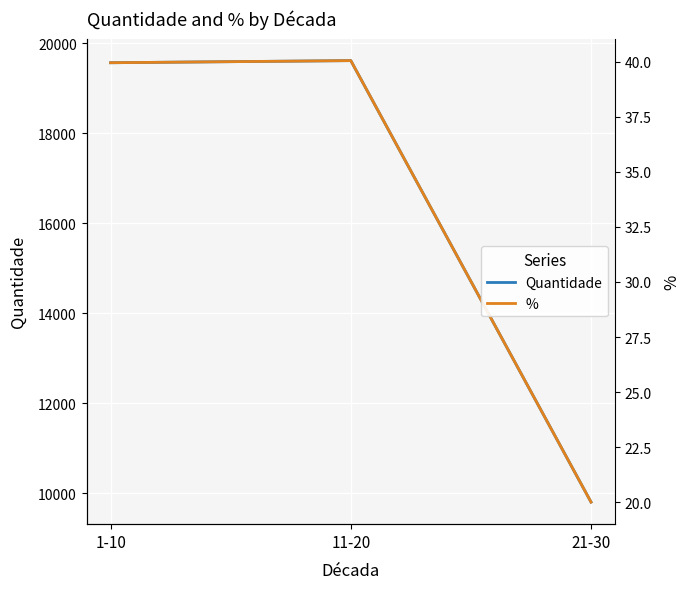

At which label does Quantidade reach its peak?

11-20